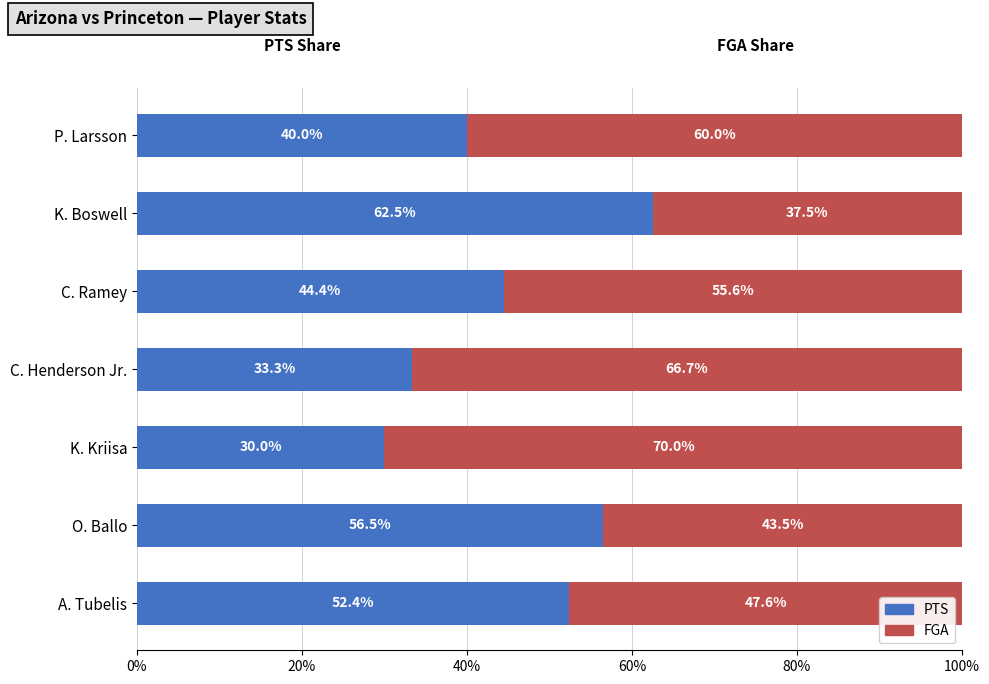

What is the difference between the second highest and minimum values in the PTS series?

26.5